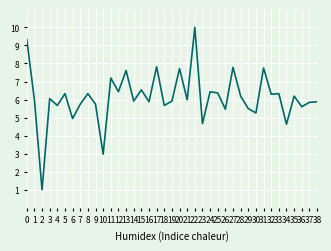

What is the difference between the maximum and minimum values?

9.0